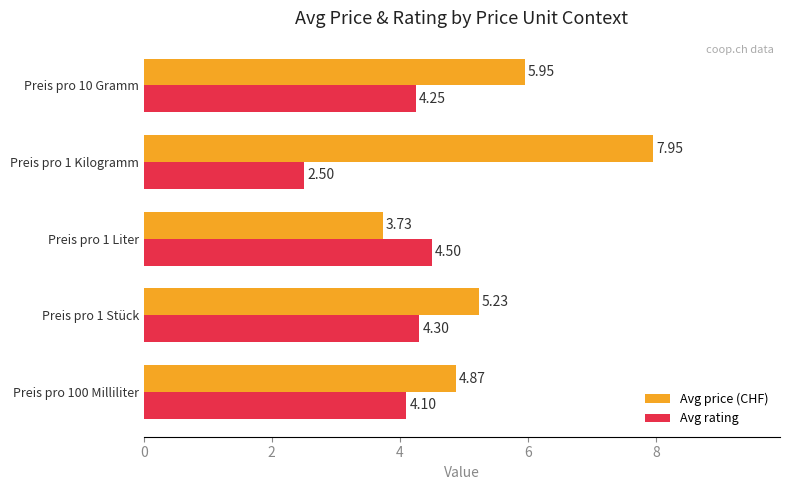

What is the sum of the Avg price (CHF) values at Preis pro 1 Liter and Preis pro 100 Milliliter?

8.6